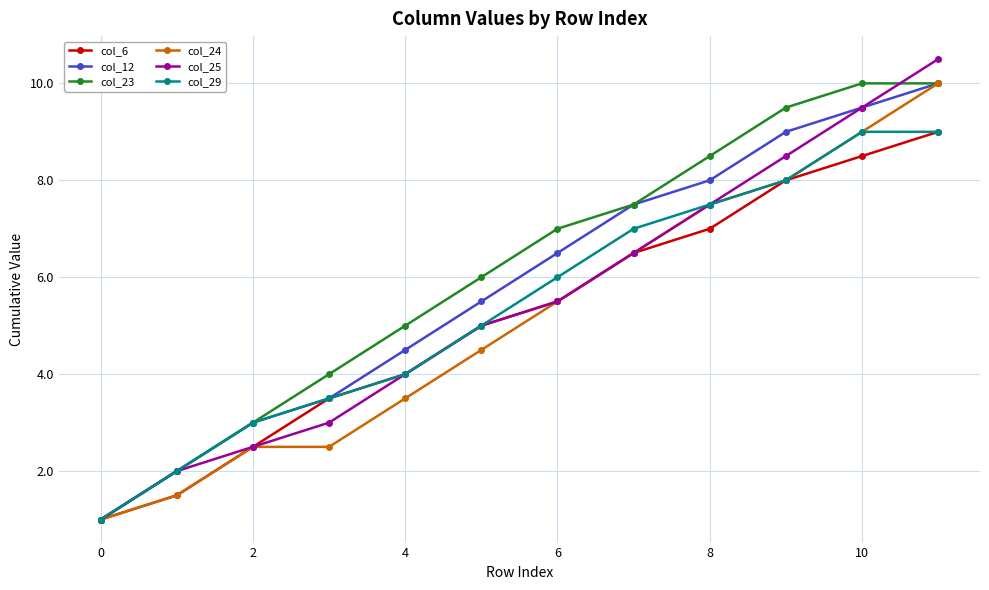

What is the maximum value for col_29?

9.0